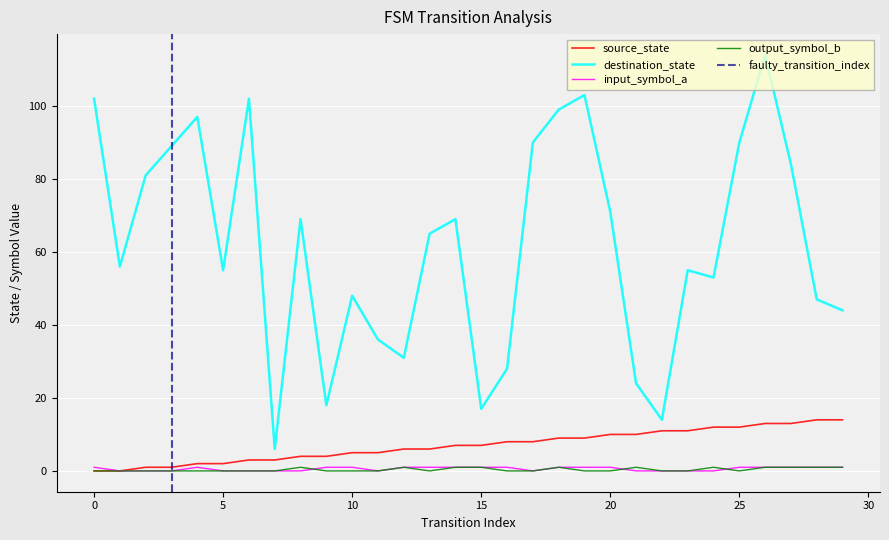

Rank the series at 27 from lowest to highest value.

input_symbol_a, output_symbol_b, source_state, destination_state